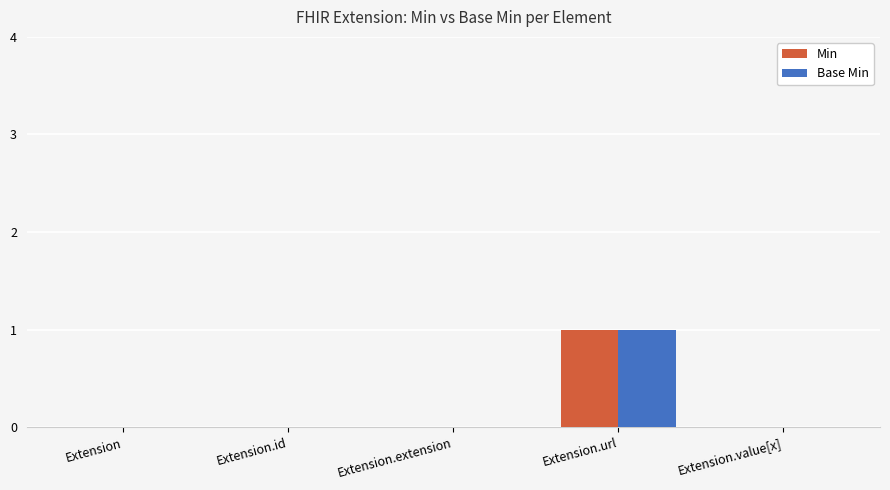

Reading left to right, what are all the values shown in this chart?

Min: 0	0	0	1	0
Base Min: 0	0	0	1	0